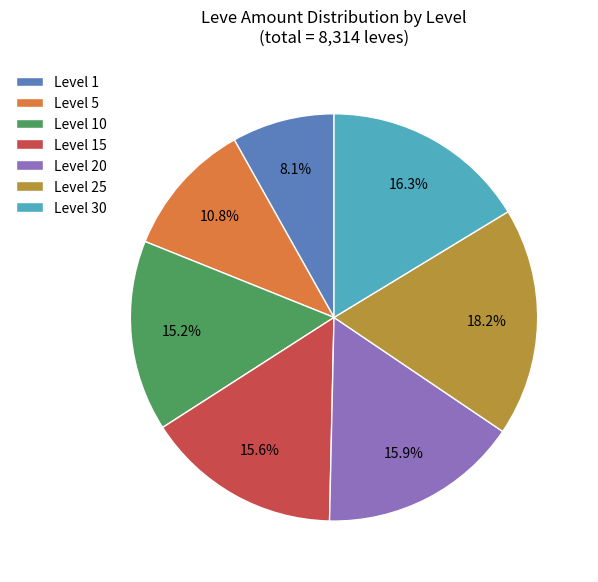

Does Level 15 represent more than half of the total?

No